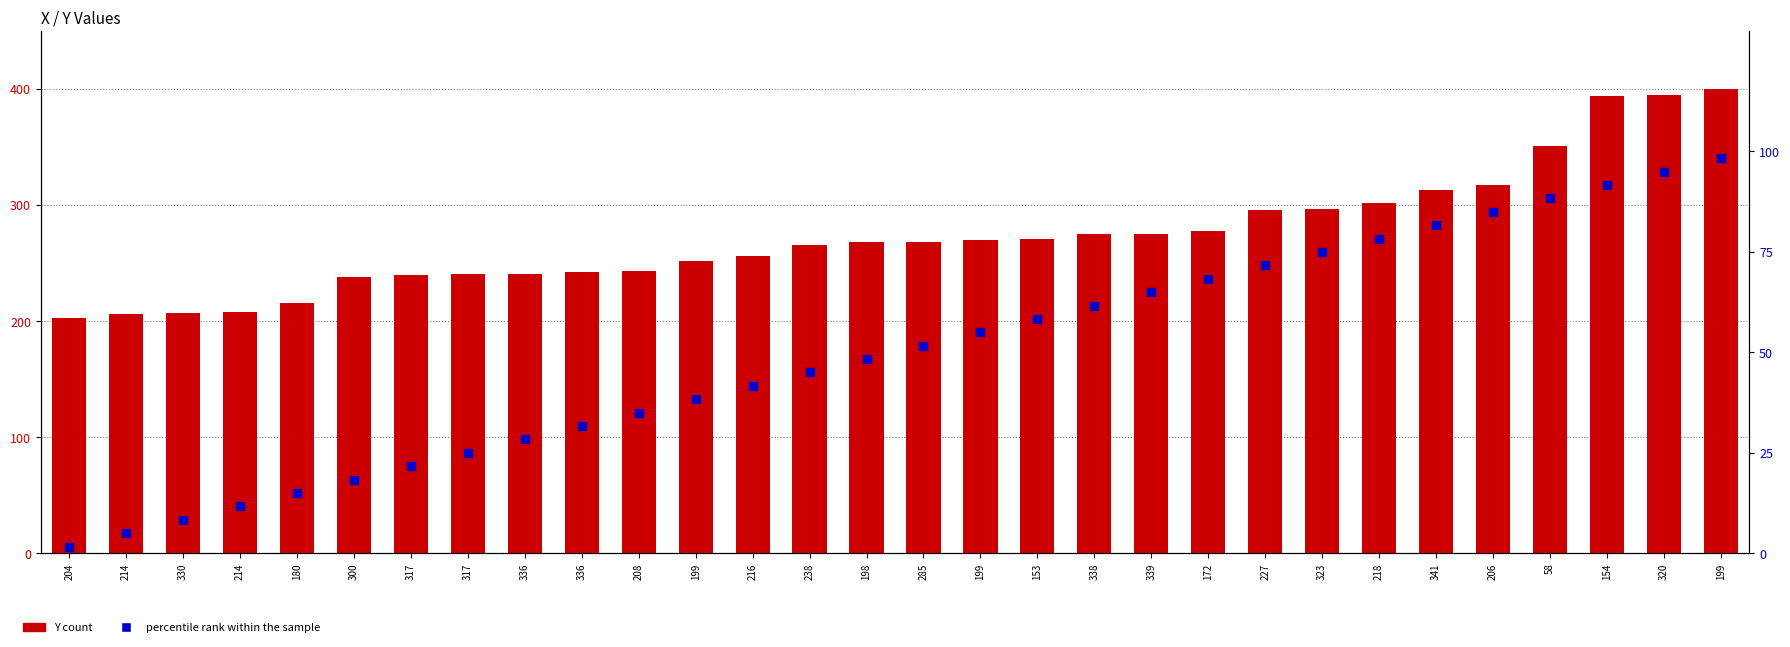

Which series has the widest spread of Y values?

Y